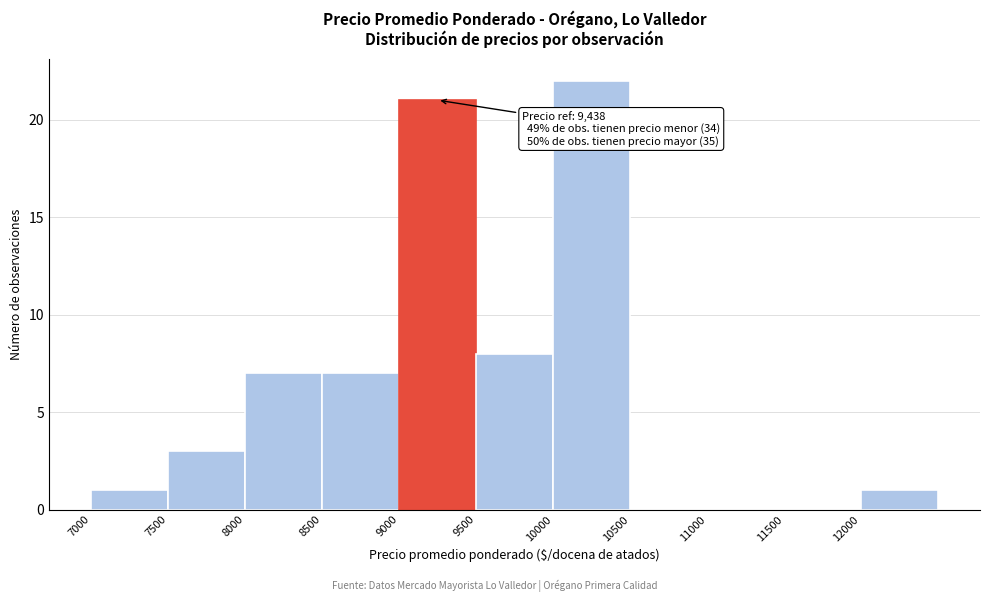

Over which range of the x-axis is the bar tallest?

10000 to 10500